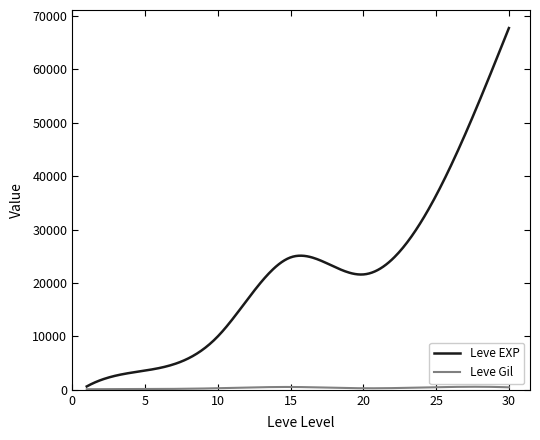

Which series has the widest spread of values?

Leve EXP